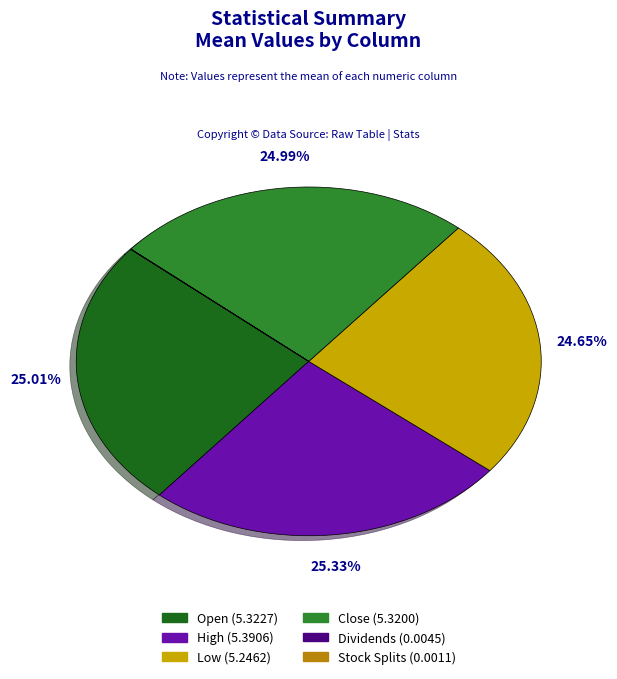

What percentage is NOT represented by Low?

75.4%